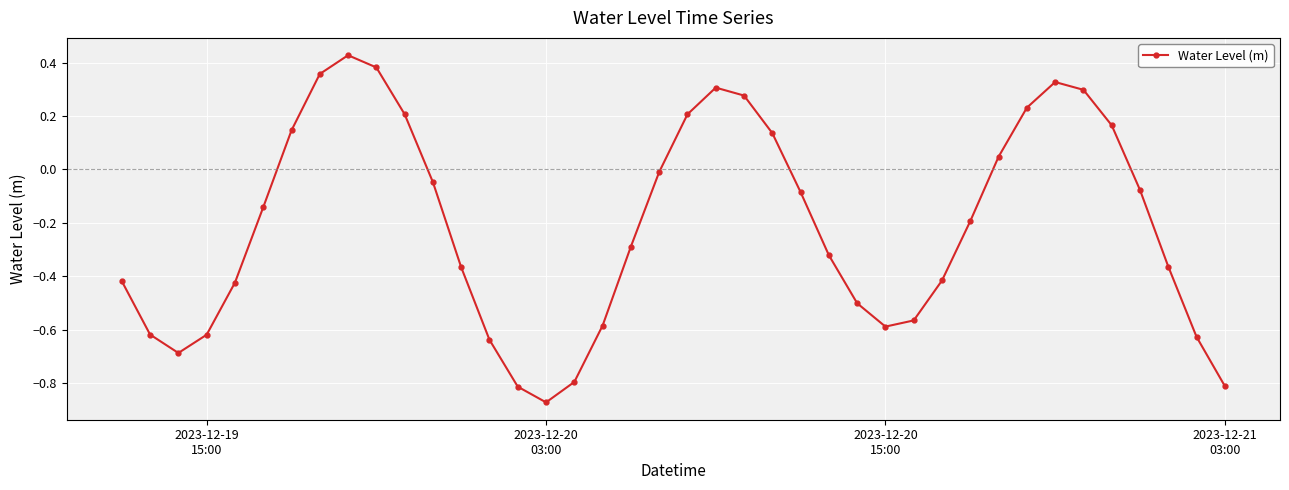

How many points are higher than both their immediate neighbors (excluding endpoints)?

3